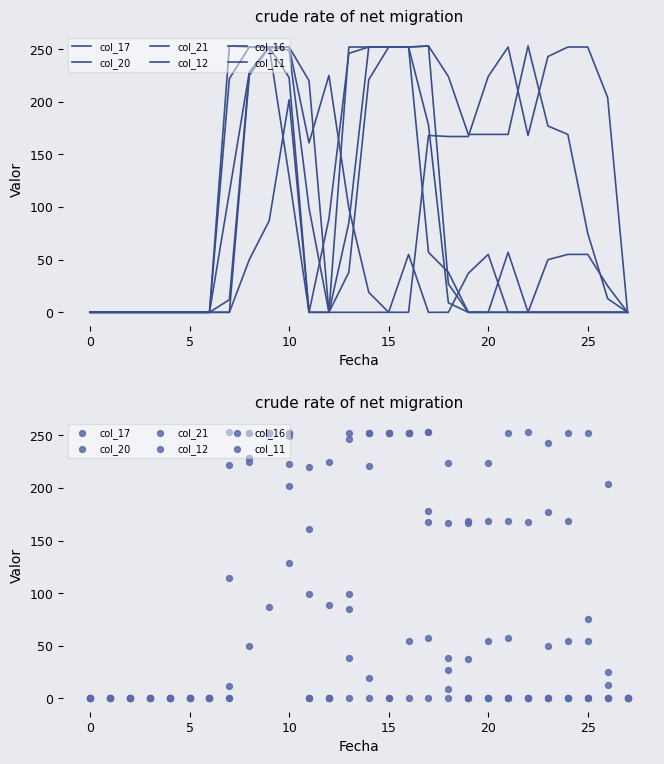

Which series has the widest spread of Y values?

col_17